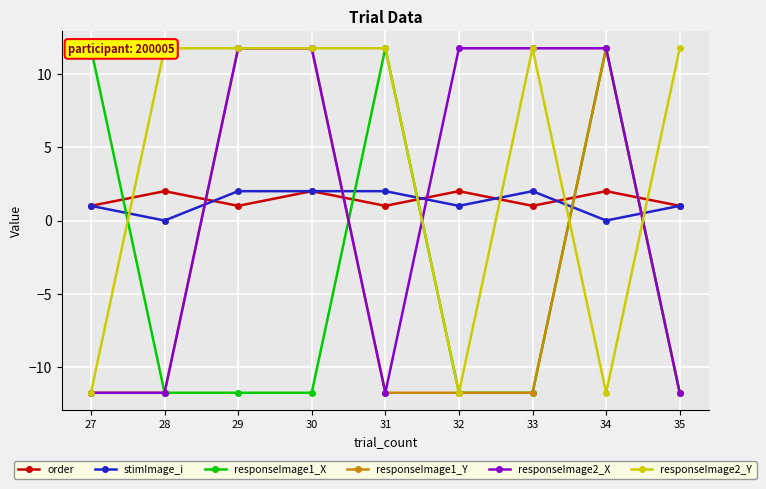

What are all the series names shown in the legend?

order, stimImage_i, responseImage1_X, responseImage1_Y, responseImage2_X, responseImage2_Y